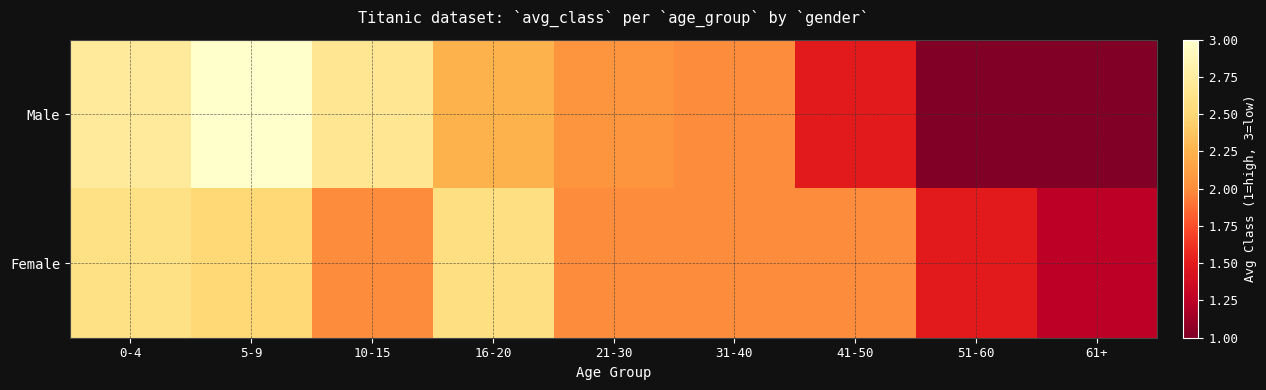

What is the lowest value of the Male series?

1.0